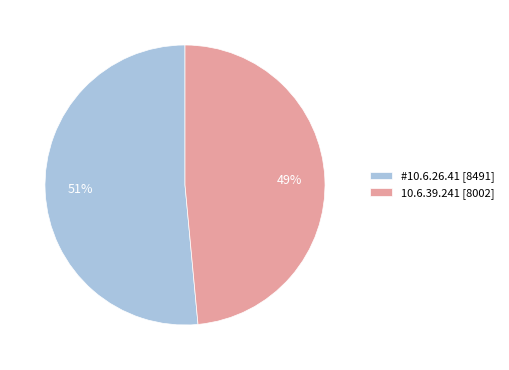

Is there a majority slice in this chart?

Yes